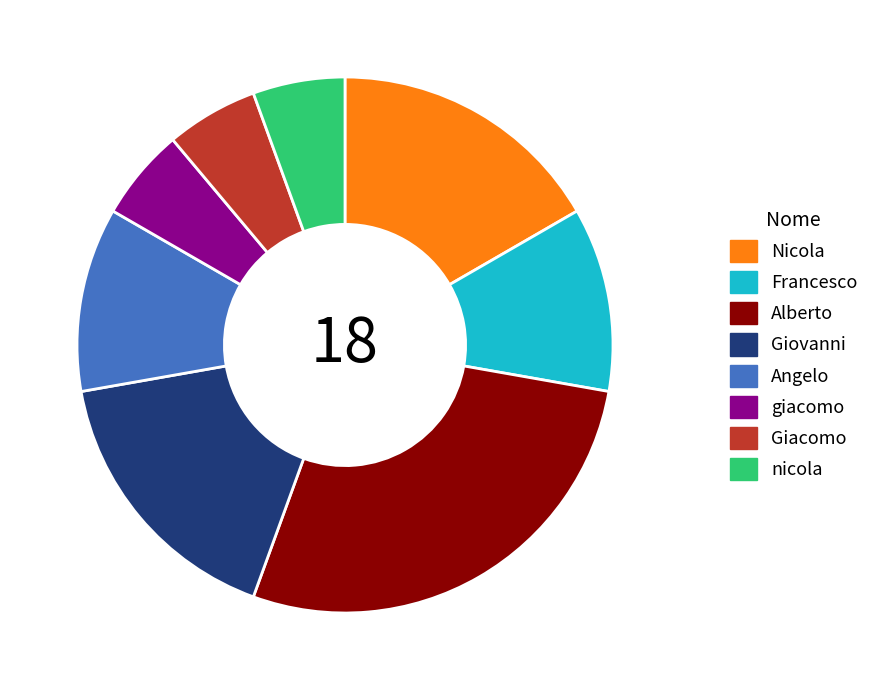

What is the largest slice in the pie chart?

Alberto